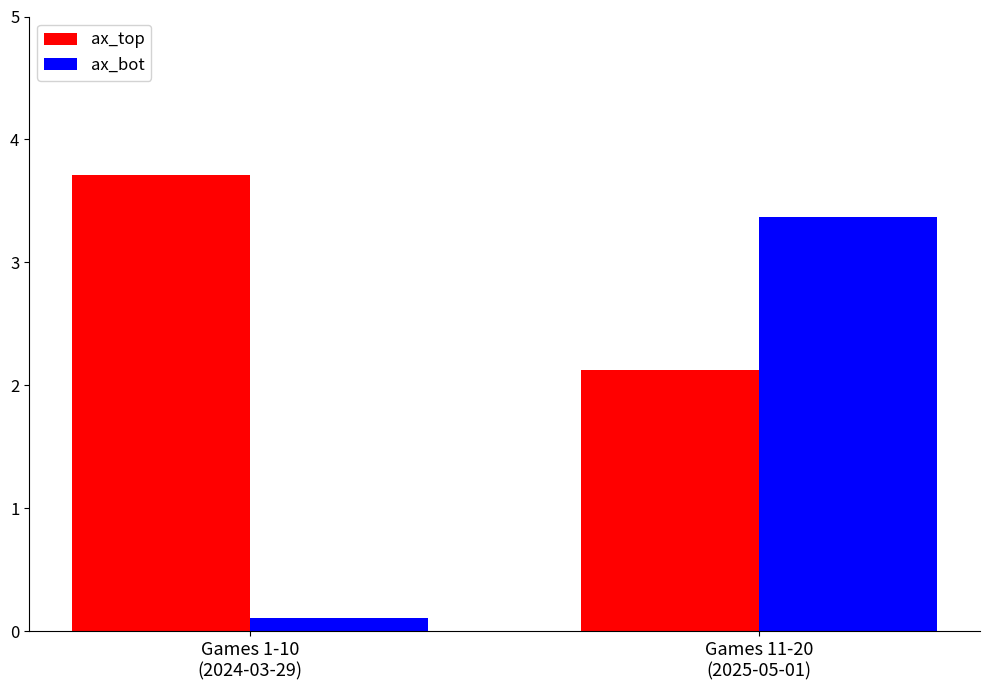

At how many categories does at least one series exceed 1?

2